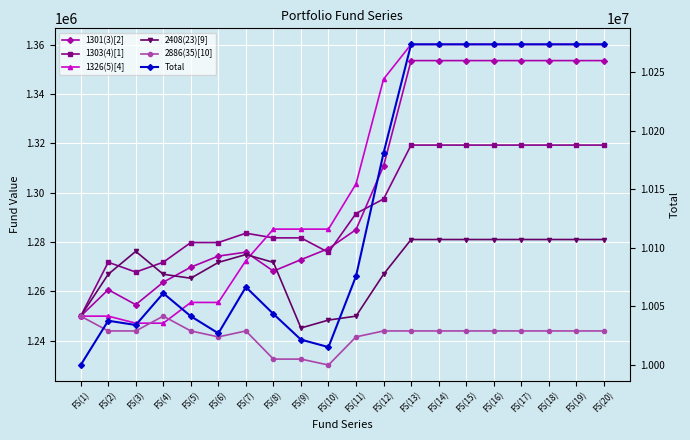

In Total, how many points are higher than both neighbors (excluding endpoints)?

3